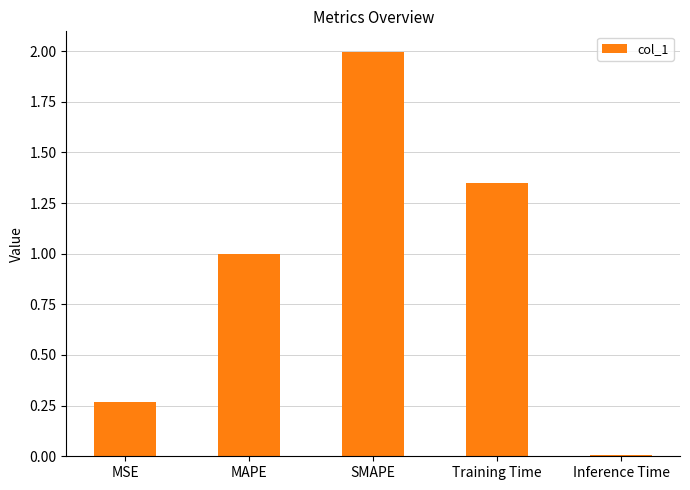

List the labels in order of value, largest first.

SMAPE, Training Time, MAPE, MSE, Inference Time